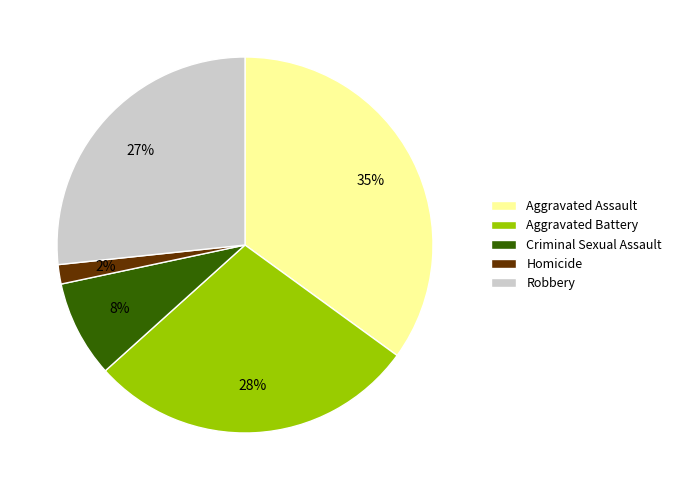

Does Aggravated Battery represent more than half of the total?

No